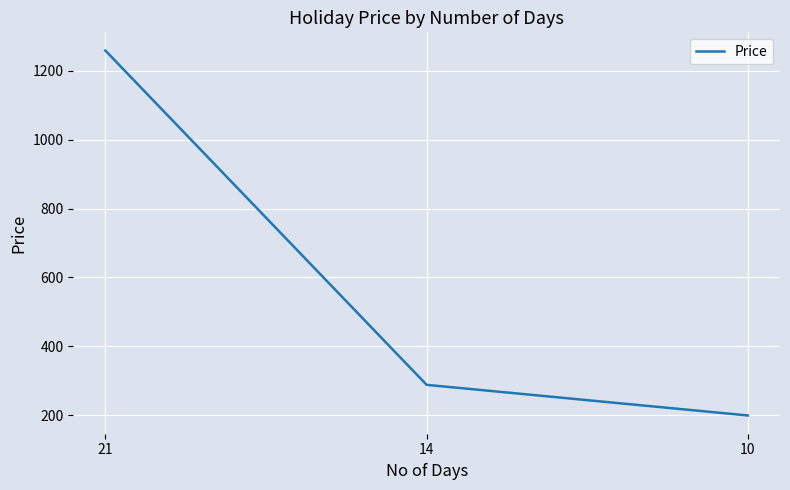

Reading left to right, transcribe all the data shown in this chart.

1259	288	199